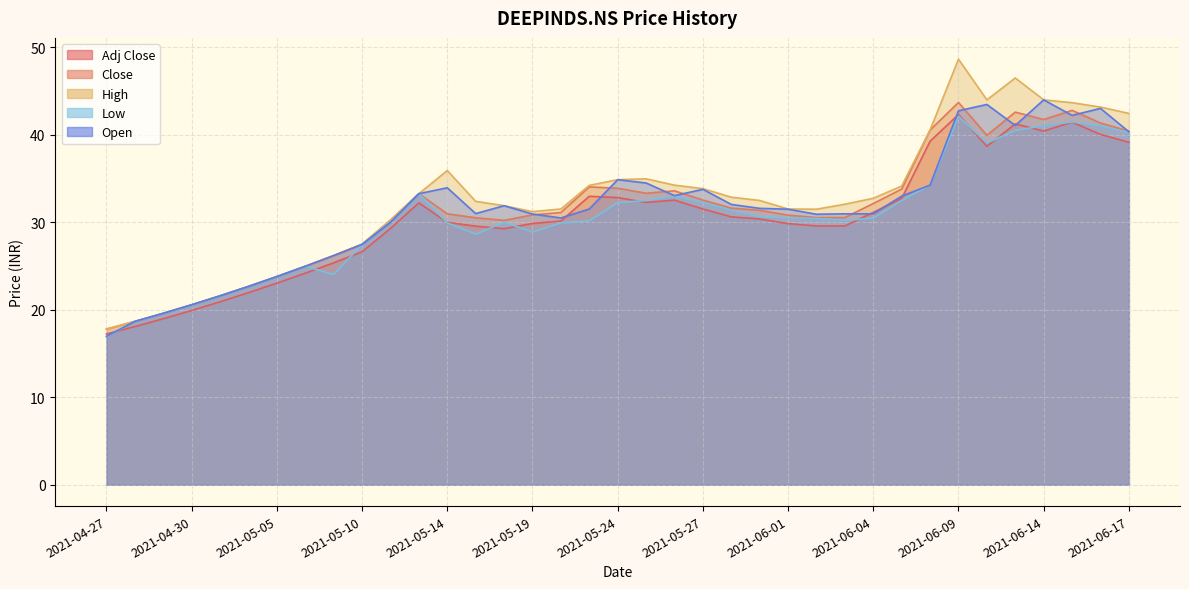

List the labels in order of Low value, largest first.

2021-06-09, 2021-06-15, 2021-06-14, 2021-06-16, 2021-06-11, 2021-06-17, 2021-06-10, 2021-06-08, 2021-05-12, 2021-05-26, 2021-05-25, 2021-06-07, 2021-05-27, 2021-05-24, 2021-05-28, 2021-05-31, 2021-06-01, 2021-06-04, 2021-06-02, 2021-06-03, 2021-05-21, 2021-05-11, 2021-05-18, 2021-05-14, 2021-05-20, 2021-05-19, 2021-05-17, 2021-05-10, 2021-05-06, 2021-05-07, 2021-05-05, 2021-05-04, 2021-05-03, 2021-04-30, 2021-04-29, 2021-04-28, 2021-04-27